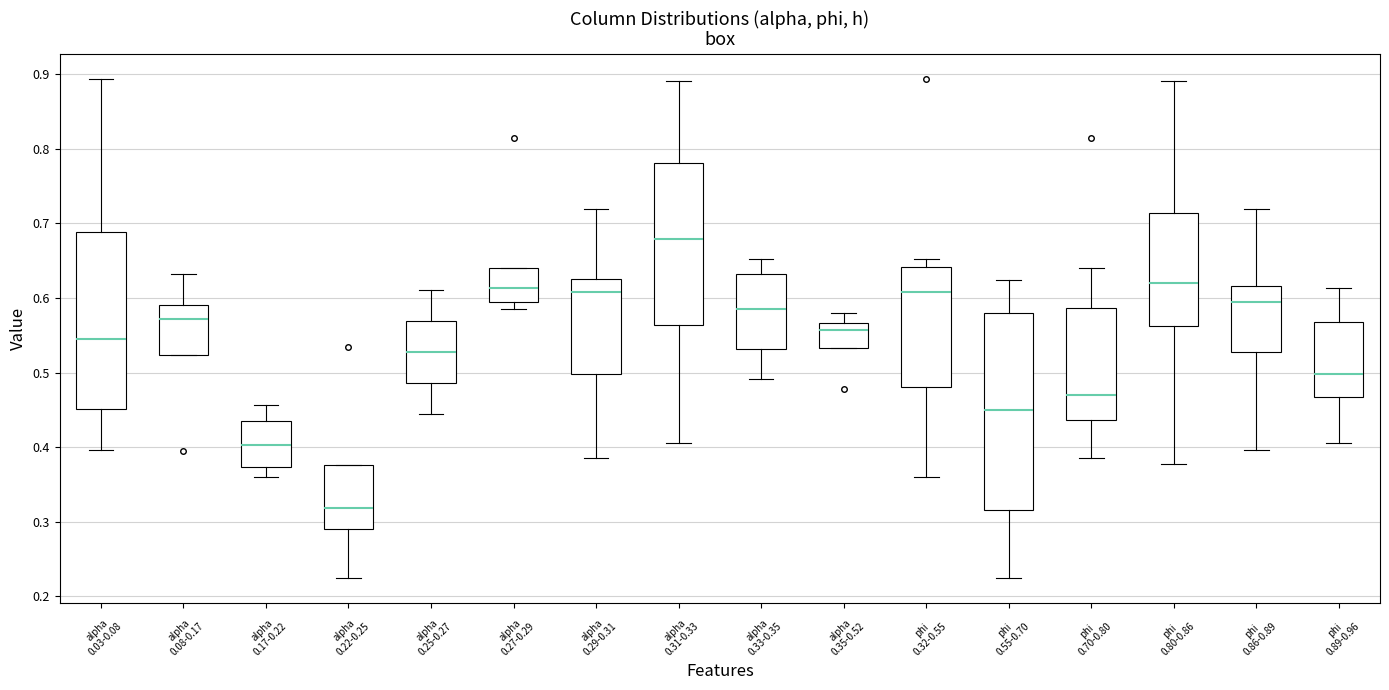

Where does the lower whisker of the box for phi 0.80-0.86 end on the y-axis? The values are not printed on the chart, so give them approximately, as read against the axis.

0.38